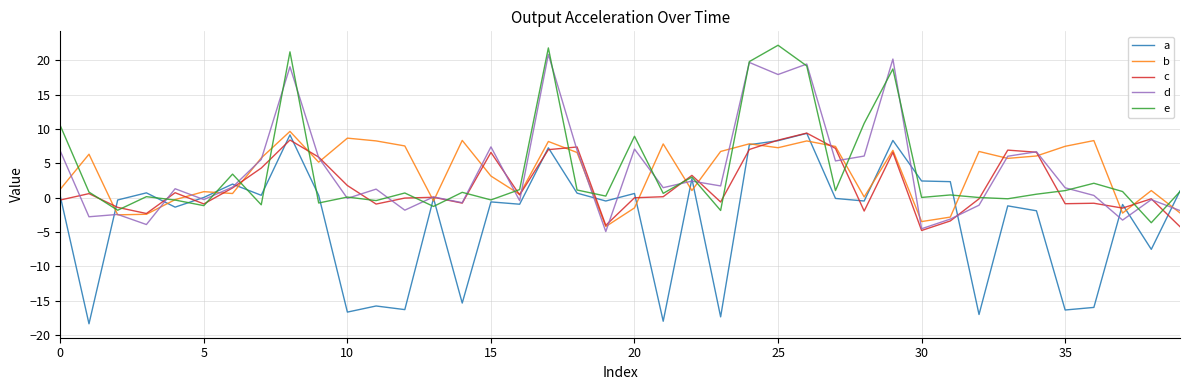

What is the minimum value for d?

-5.0